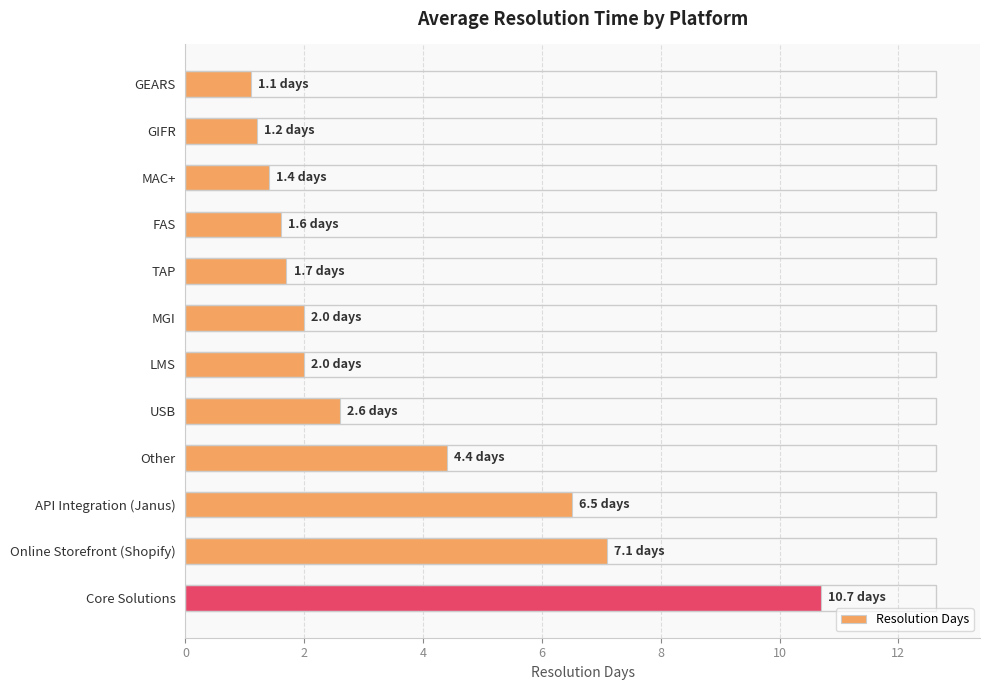

Are the bars horizontal?

Yes